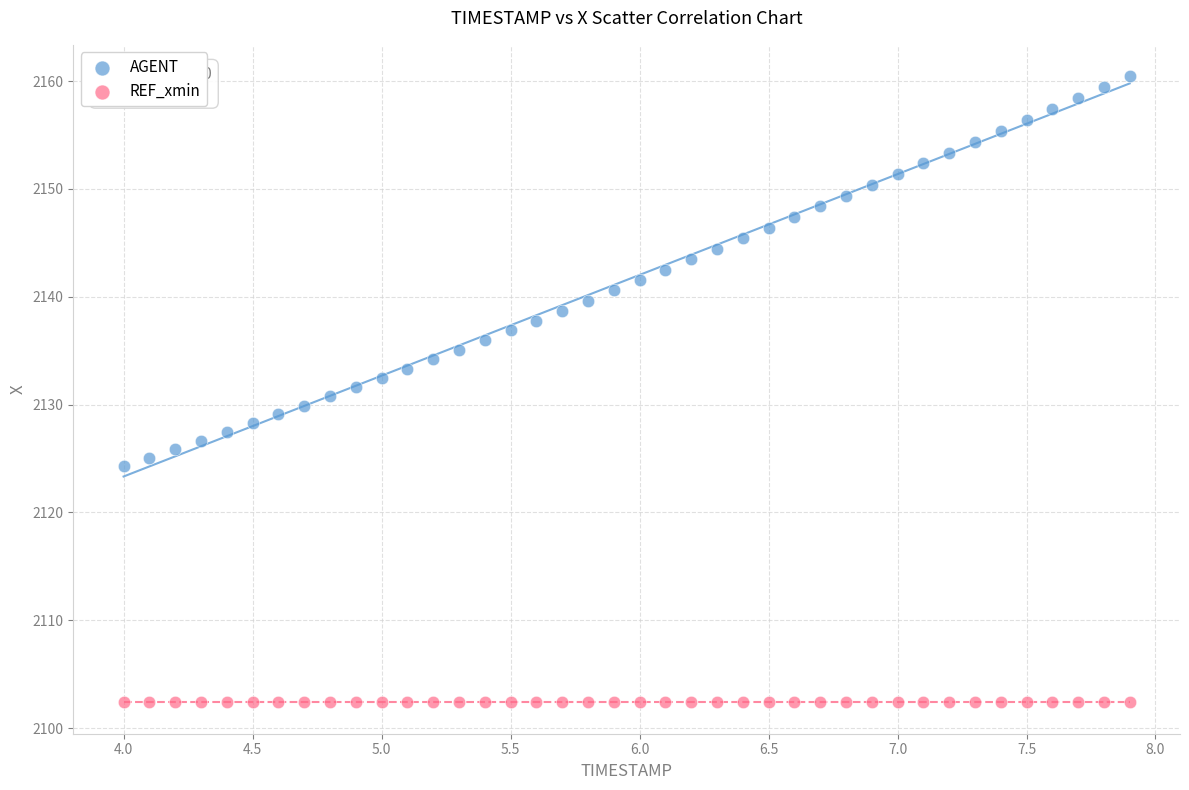

Which series reaches the maximum Y coordinate?

AGENT